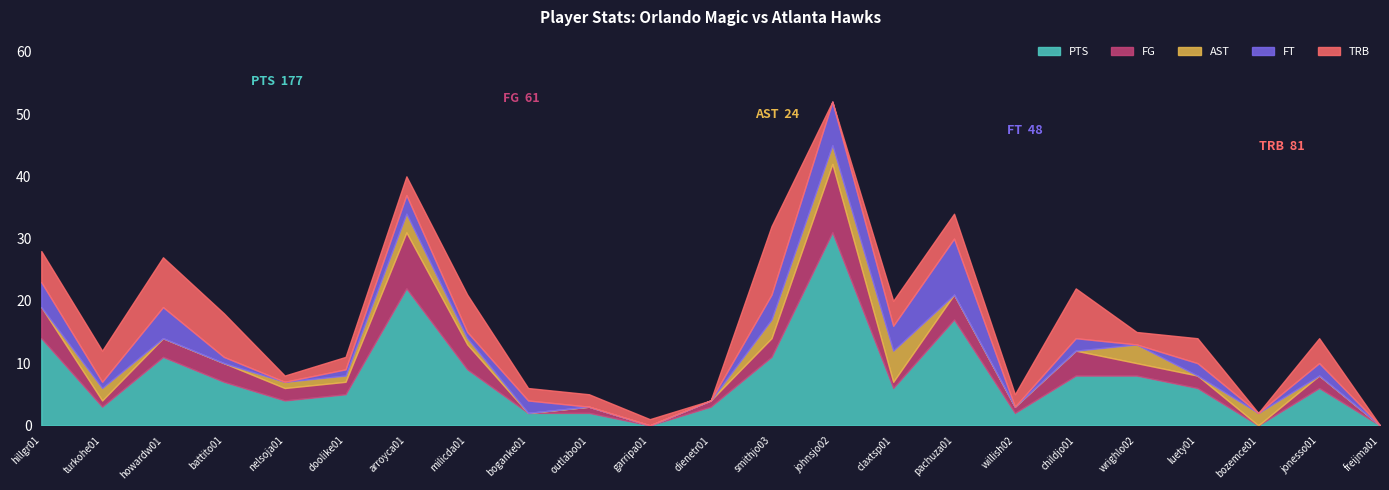

What is the label of the 2nd point from the right?

jonesso01